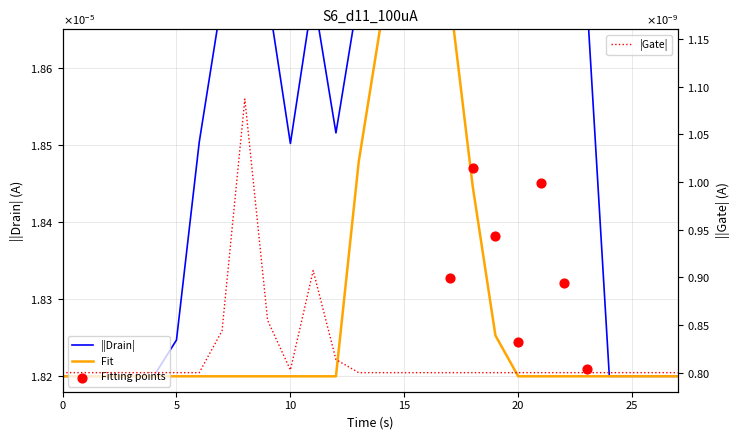

At which category is the sum across all series the highest?

15